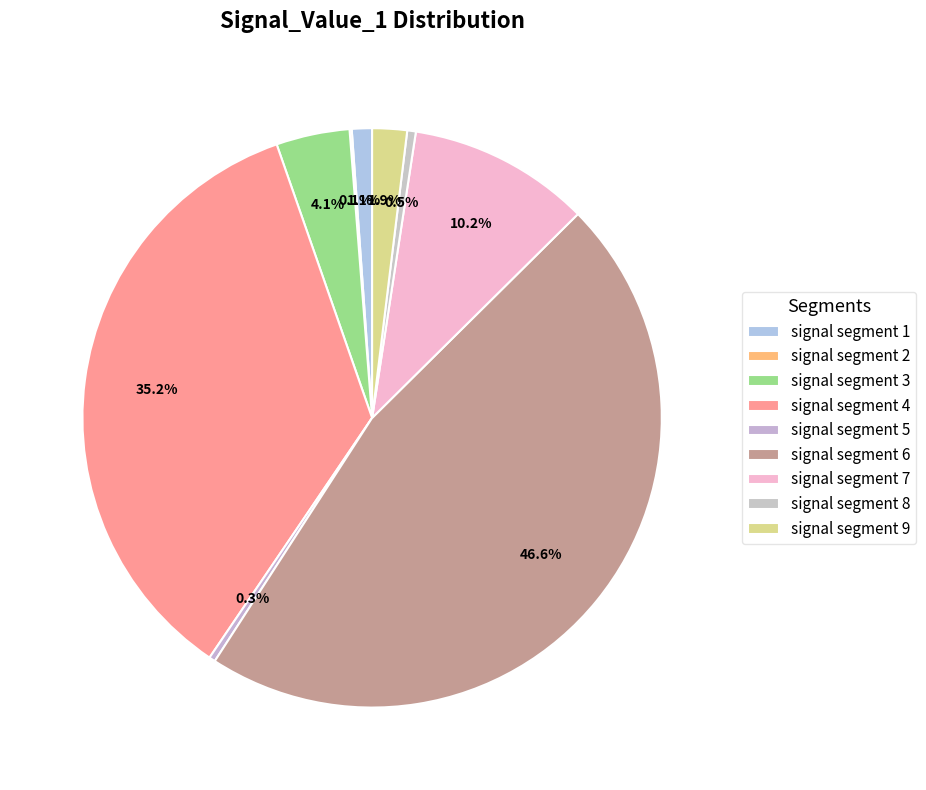

To the nearest percent, what is the difference between the signal segment 7 and signal segment 8 slice percentages?

10%